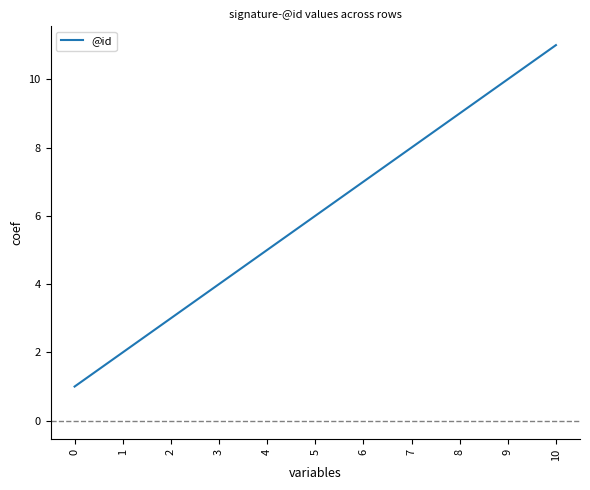

What is the change in value from 5 to 10?

+5